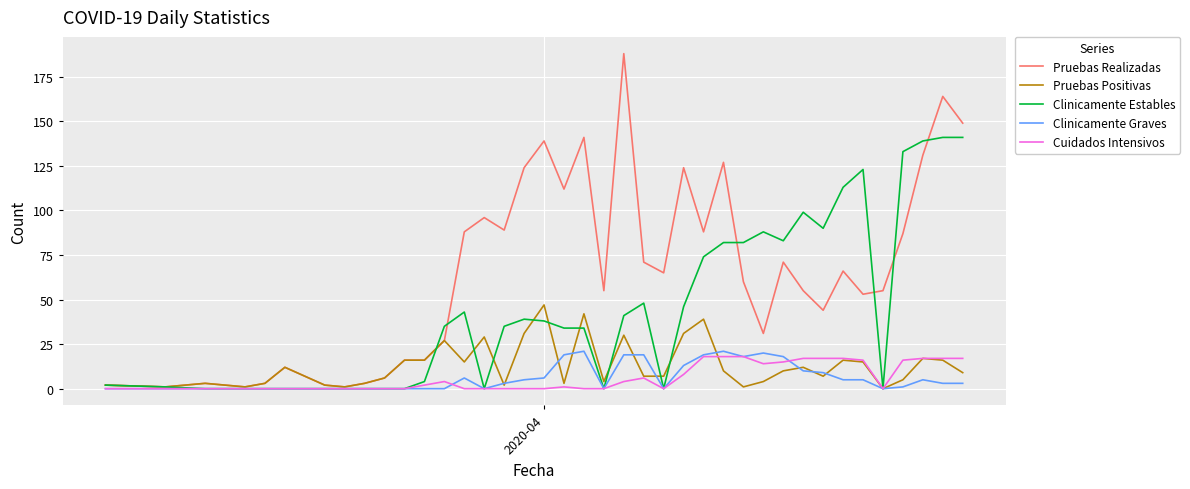

Which series has the largest total across all categories?

Pruebas Realizadas